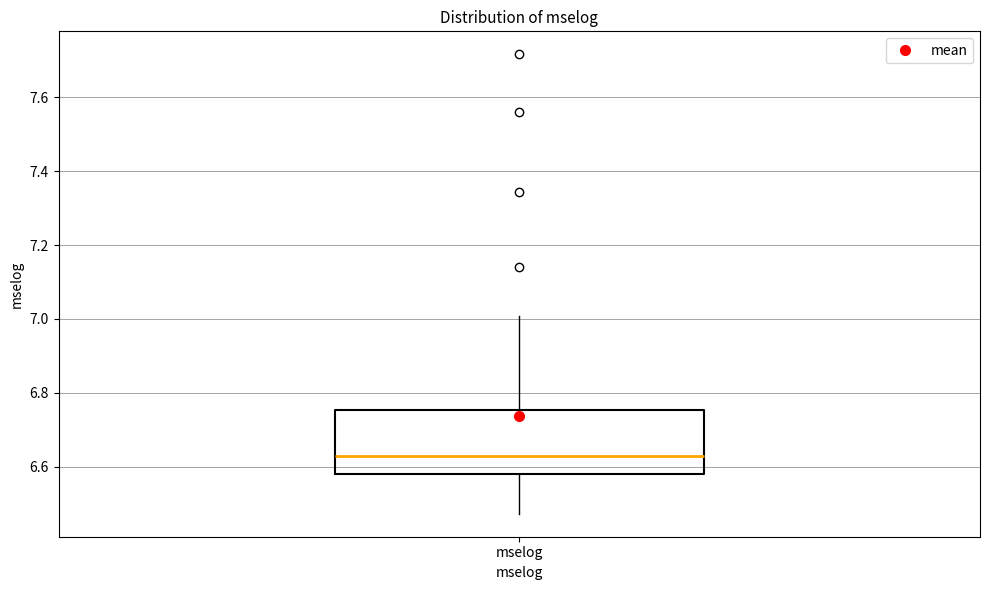

Where is the lower edge of the box for mselog on the y-axis? The values are not printed on the chart, so give them approximately, as read against the axis.

6.58